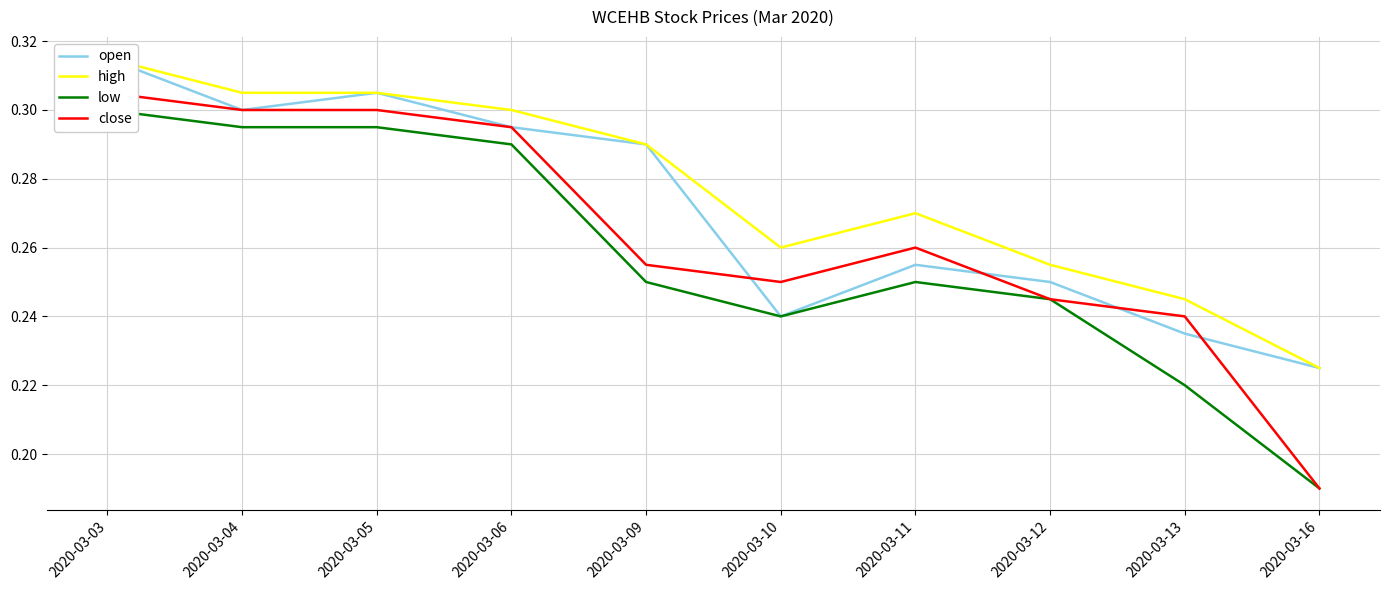

List the series in order of their overall mean, lowest first.

low, close, open, high